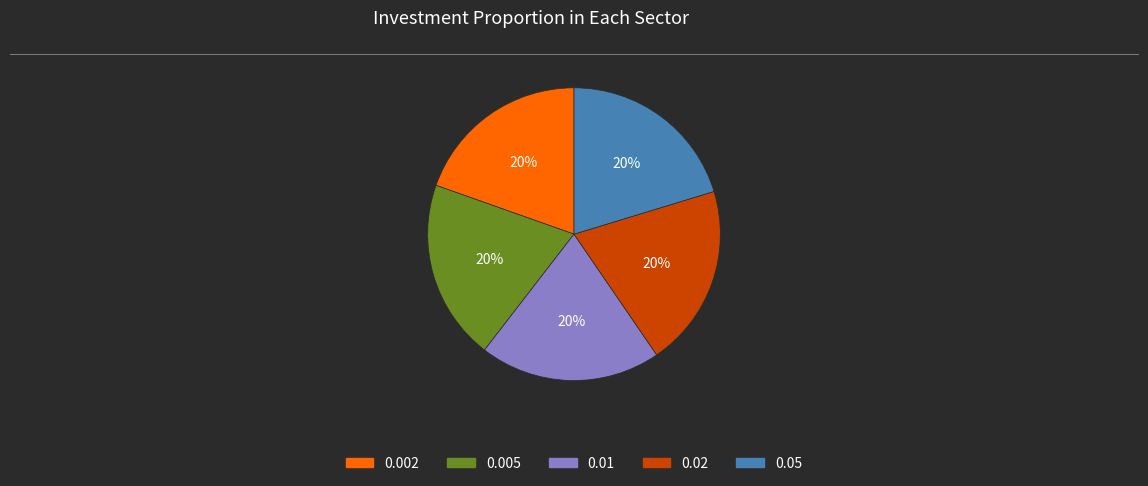

To the nearest percent, what portion does 0.005 represent?

20%